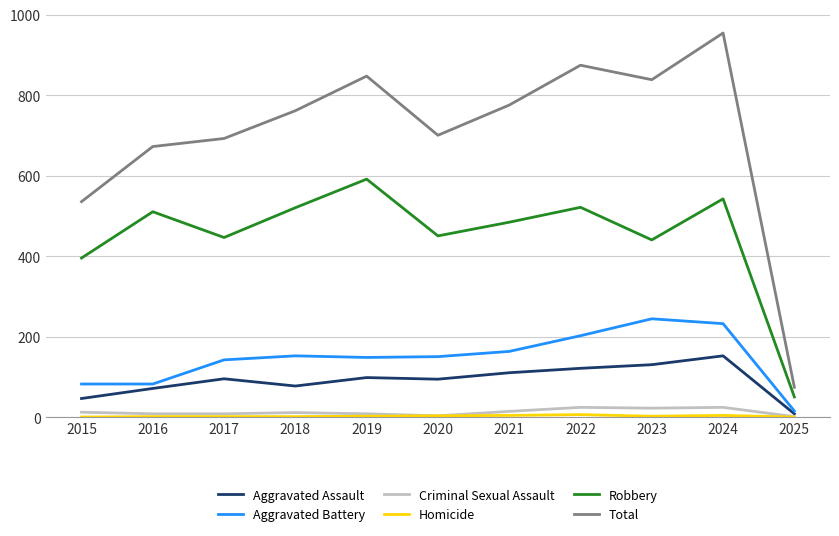

Which series has the widest spread of values?

Total